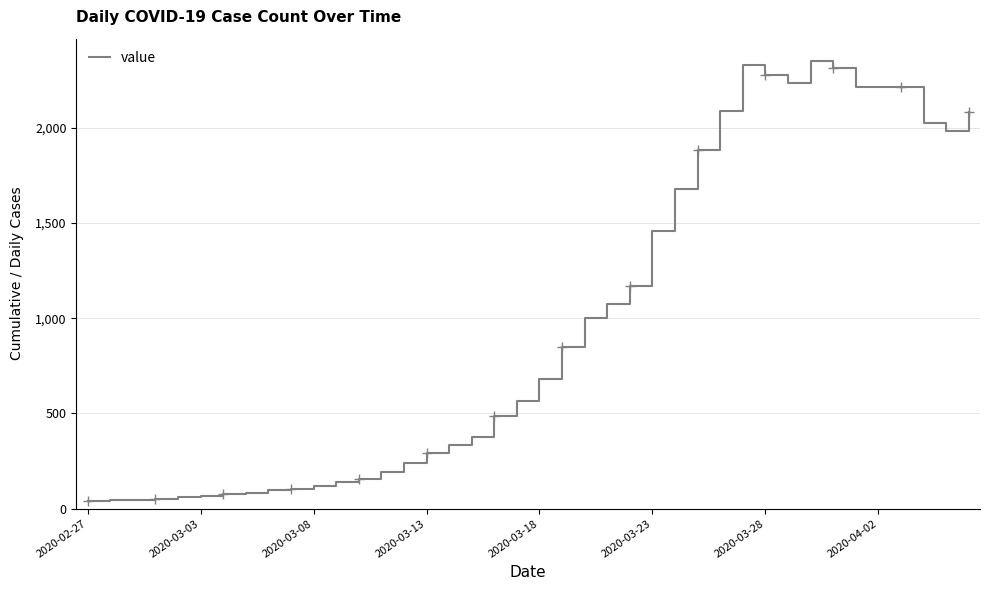

What is the greatest value displayed?

2353